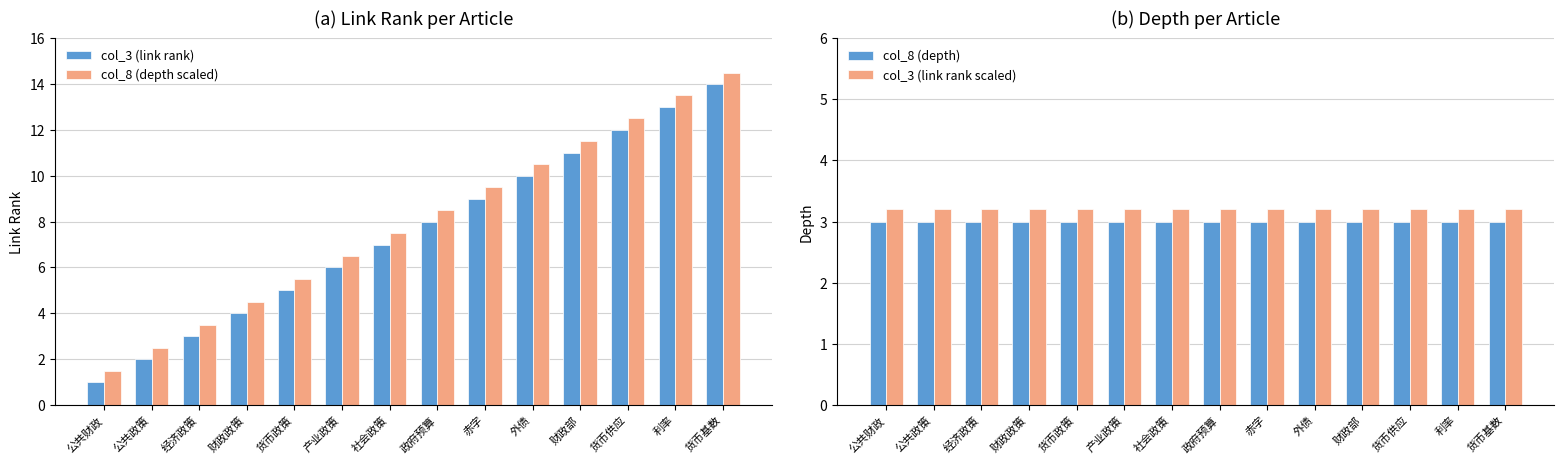

The value of col_8 (depth scaled) at 公共政策 is 1.3. True or false?

False